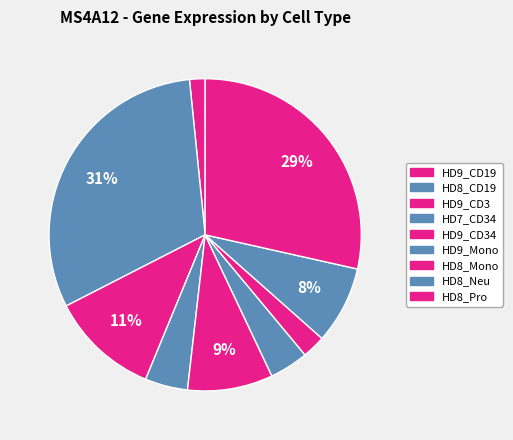

The HD9_Mono slice represents 1% of the pie. True or false?

False